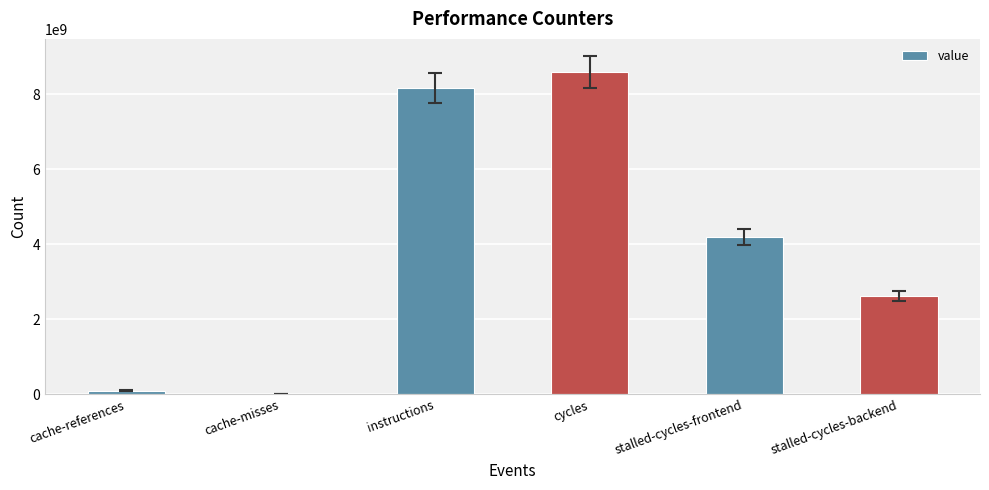

What is the sum of all values?

23673985710